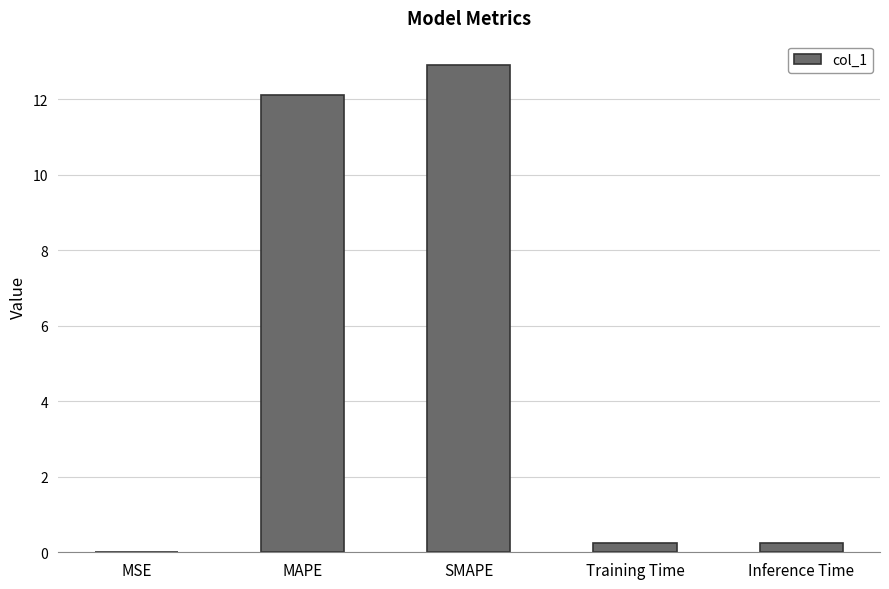

What is the greatest value displayed?

12.9